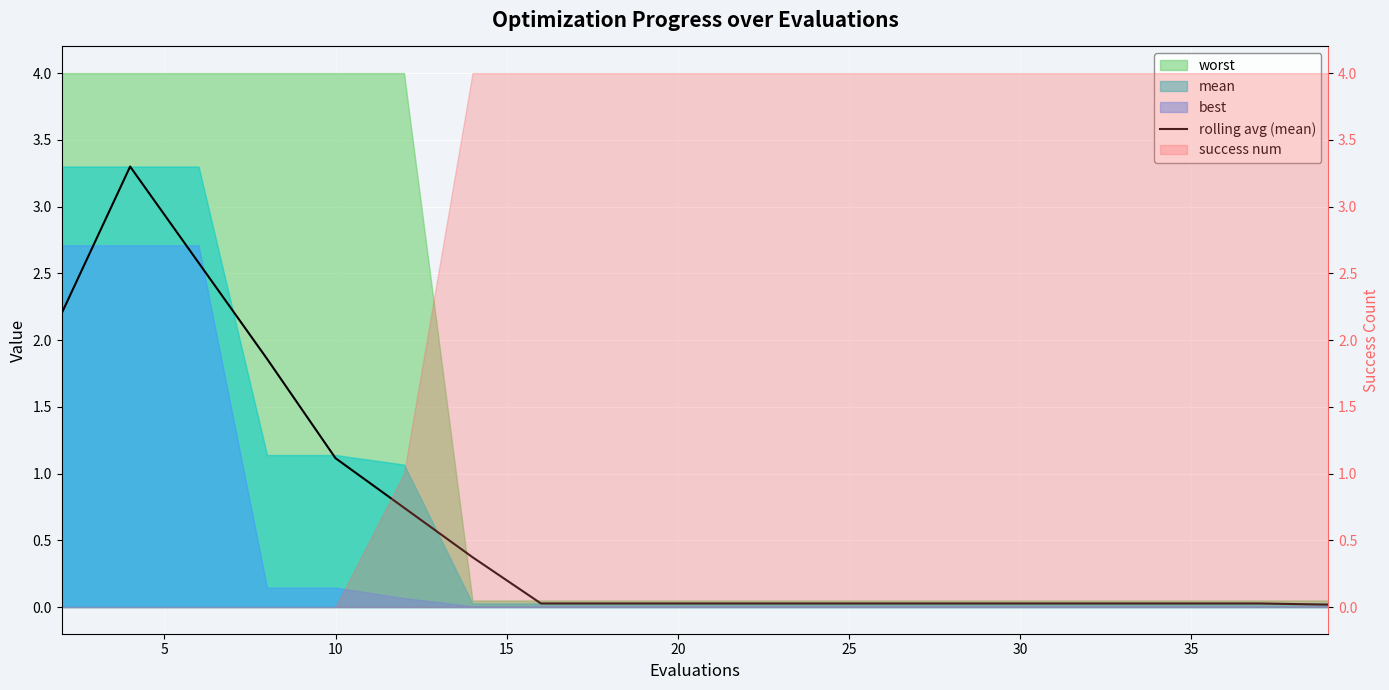

What is the value of the 3rd point from the left?

2.6